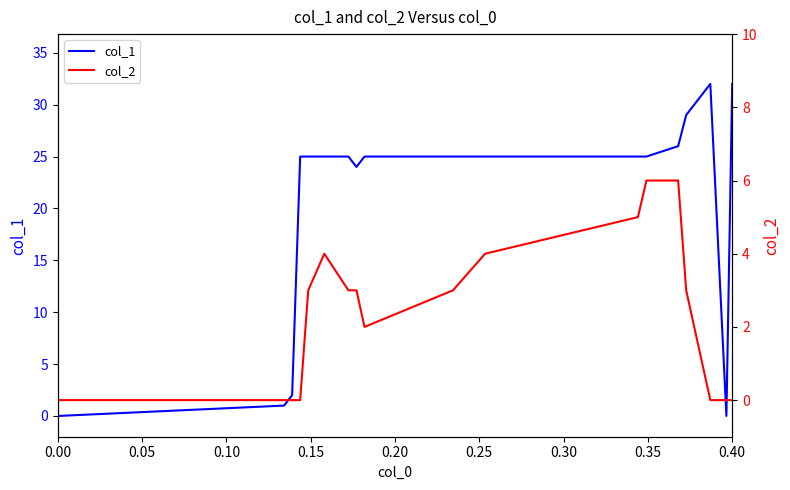

What is the value of the col_2 point at the 11th from the left?

4